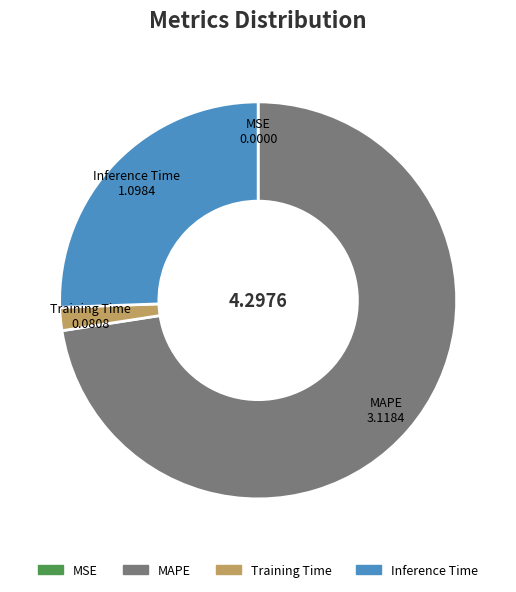

What is the largest slice in the pie chart?

MAPE